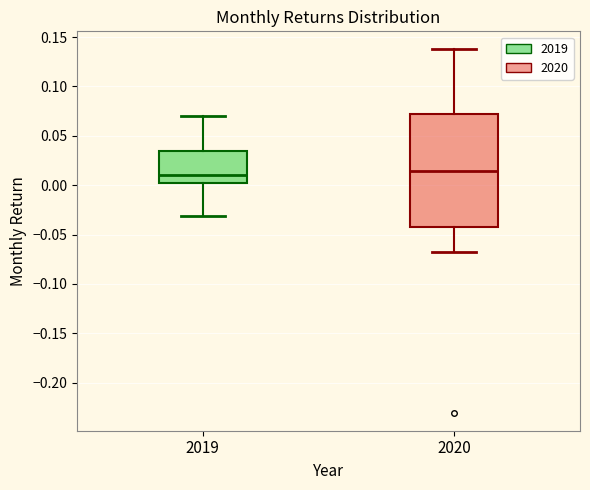

Where is the upper edge of the box at x = 2019 on the y-axis? The values are not printed on the chart, so give them approximately, as read against the axis.

0.035